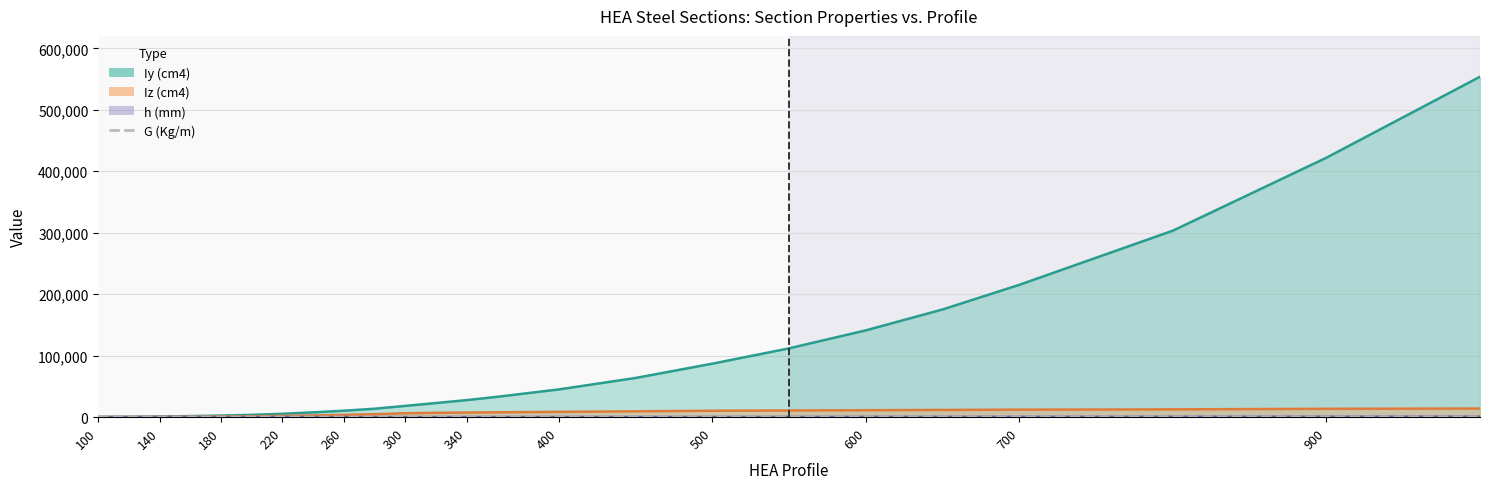

The value at 900 is 34.3. True or false?

False